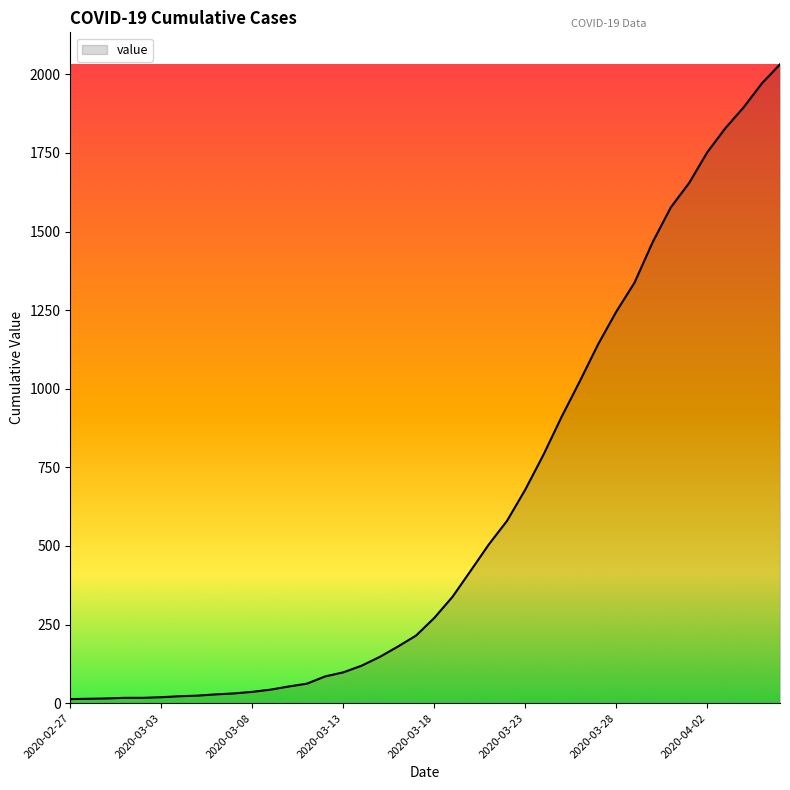

What is the sum of all values?

24656